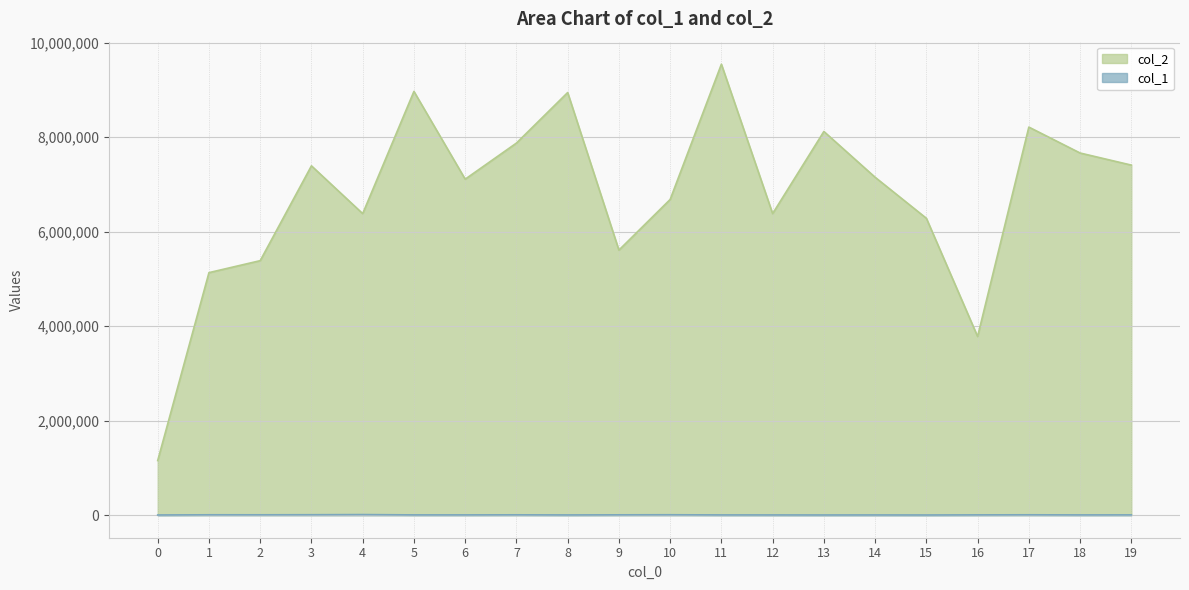

How many lines are shown in the chart?

2